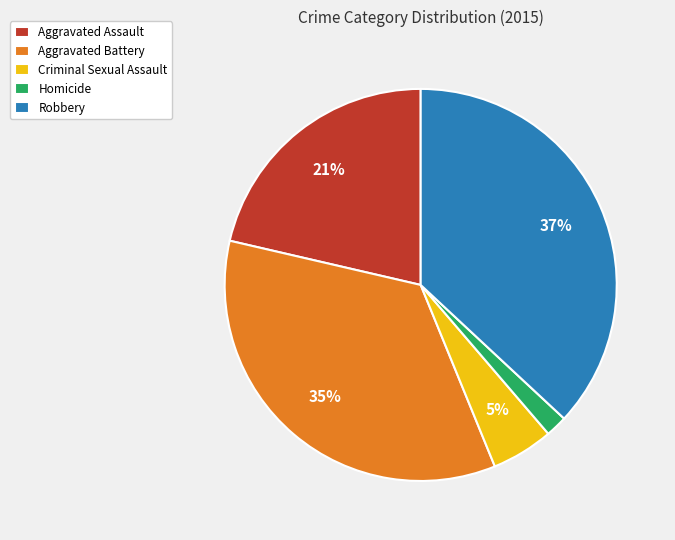

Which category has the biggest portion of the pie?

Robbery